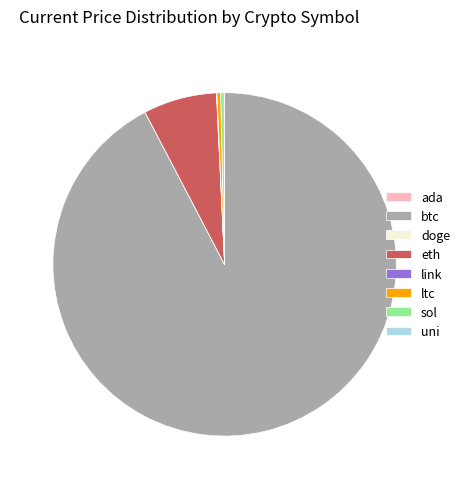

Is the sum of ltc and eth greater than half?

No